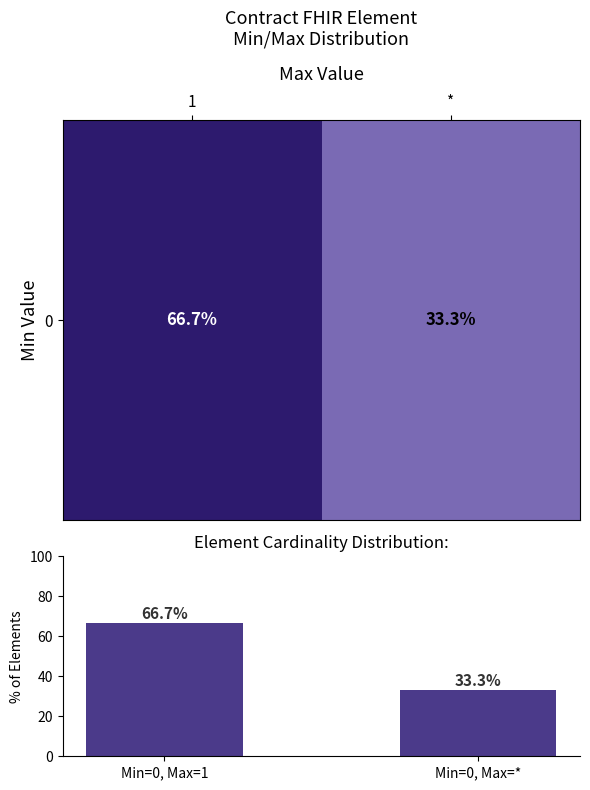

The chart shows a value of 33.3 at Min=0, Max=*. True or false?

True